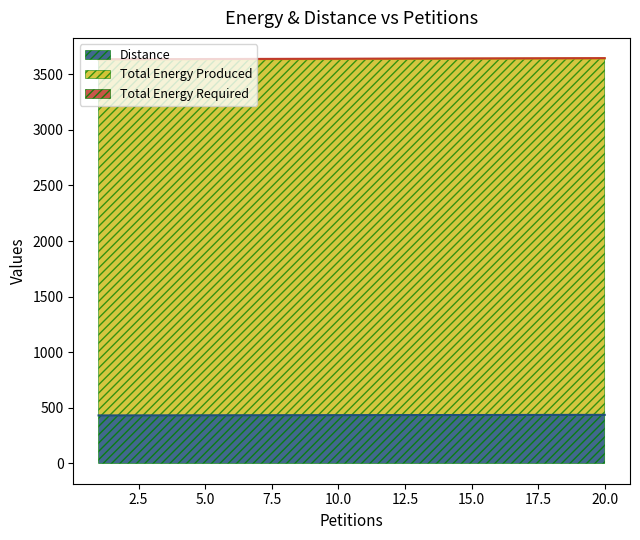

True or false: Distance has a value of 90 at 20.

False